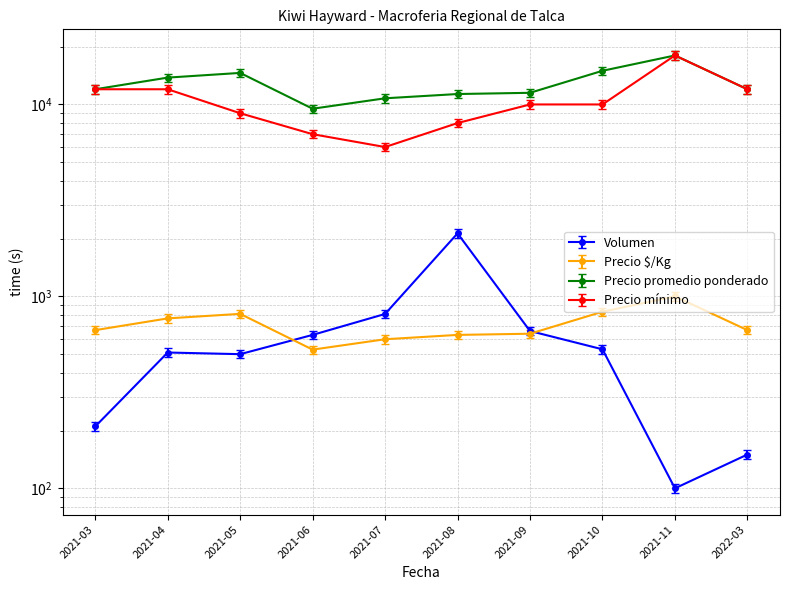

Reading left to right, extract all data points from this chart.

Volumen: 2021-03=199.5	2021-04=484.5	2021-05=475.0	2021-06=598.5	2021-07=769.5	2021-08=2023.5	2021-09=627.0	2021-10=503.5	2021-11=95.0	2022-03=142.5
Precio $/Kg: 2021-03=667.0	2021-04=768.0	2021-05=811.0	2021-06=528.0	2021-07=598.0	2021-08=630.0	2021-09=639.0	2021-10=832.0	2021-11=1000.0	2022-03=667.0
Precio promedio ponderado: 2021-03=12000.0	2021-04=13800.0	2021-05=14600.0	2021-06=9500.0	2021-07=10767.0	2021-08=11333.0	2021-09=11500.0	2021-10=14975.0	2021-11=18000.0	2022-03=12000.0
Precio mínimo: 2021-03=12000.0	2021-04=12000.0	2021-05=9000.0	2021-06=7000.0	2021-07=6000.0	2021-08=8000.0	2021-09=10000.0	2021-10=10000.0	2021-11=18000.0	2022-03=12000.0